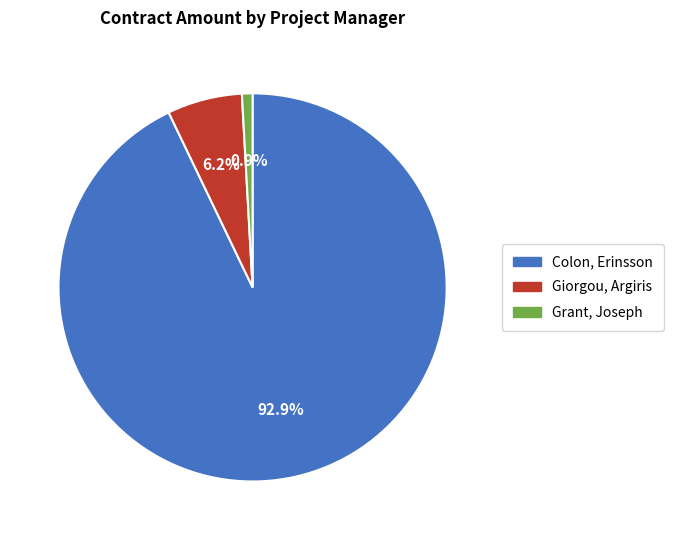

Is there any slice that represents more than half of the pie?

Yes